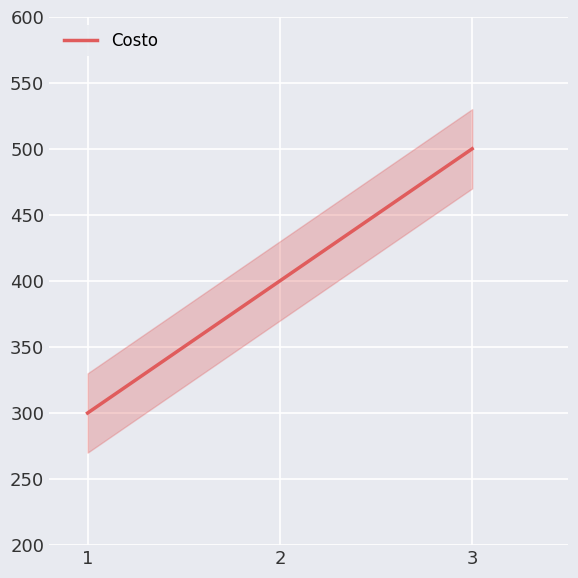

Rank the categories by value from highest to lowest.

3, 2, 1